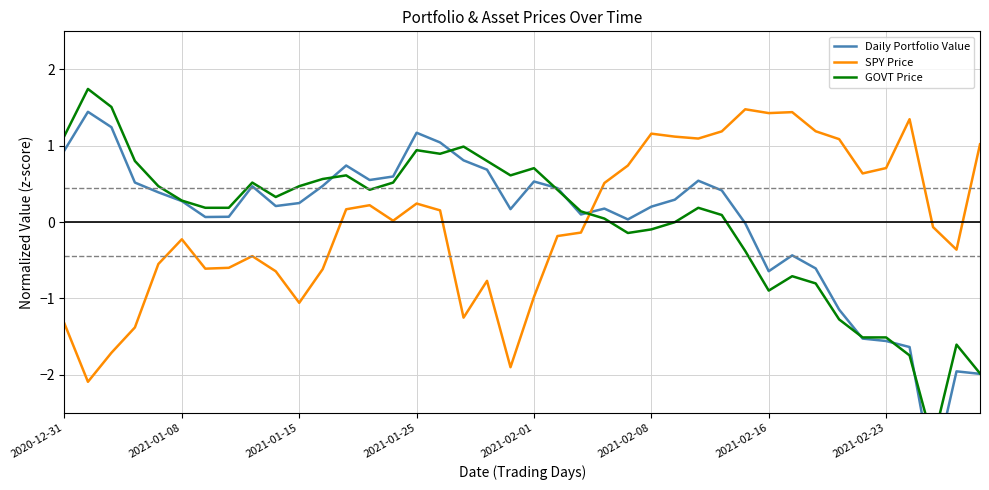

The SPY Price series shows -3.6 at 2021-01-08. True or false?

False